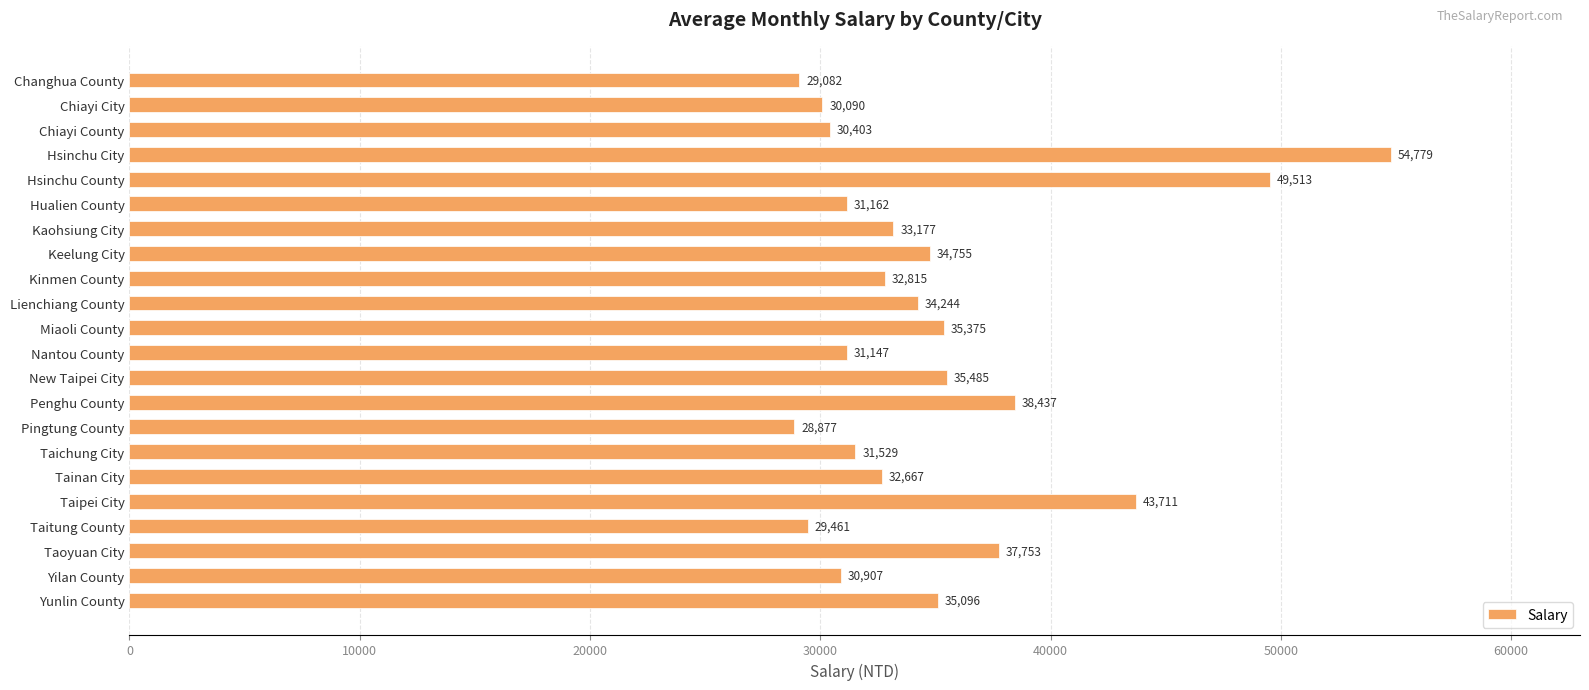

At which category does the chart reach its peak across all series?

Hsinchu City